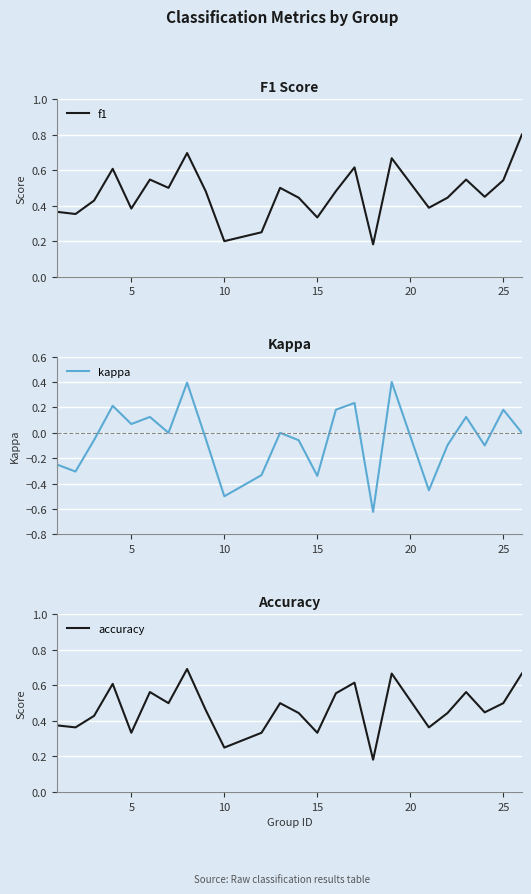

What is the highest value of the f1 series?

0.8